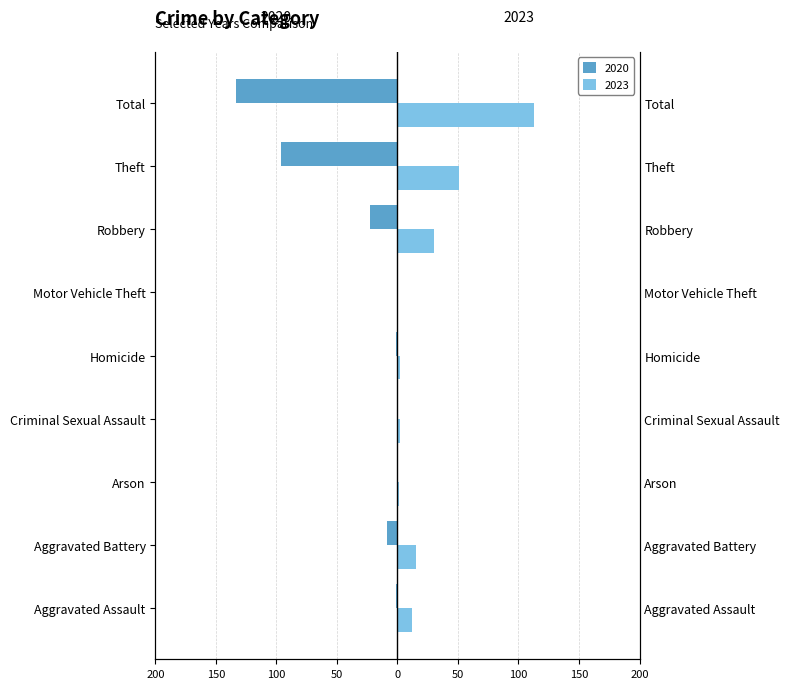

What is the label of the 6th bar from the right?

Criminal Sexual Assault